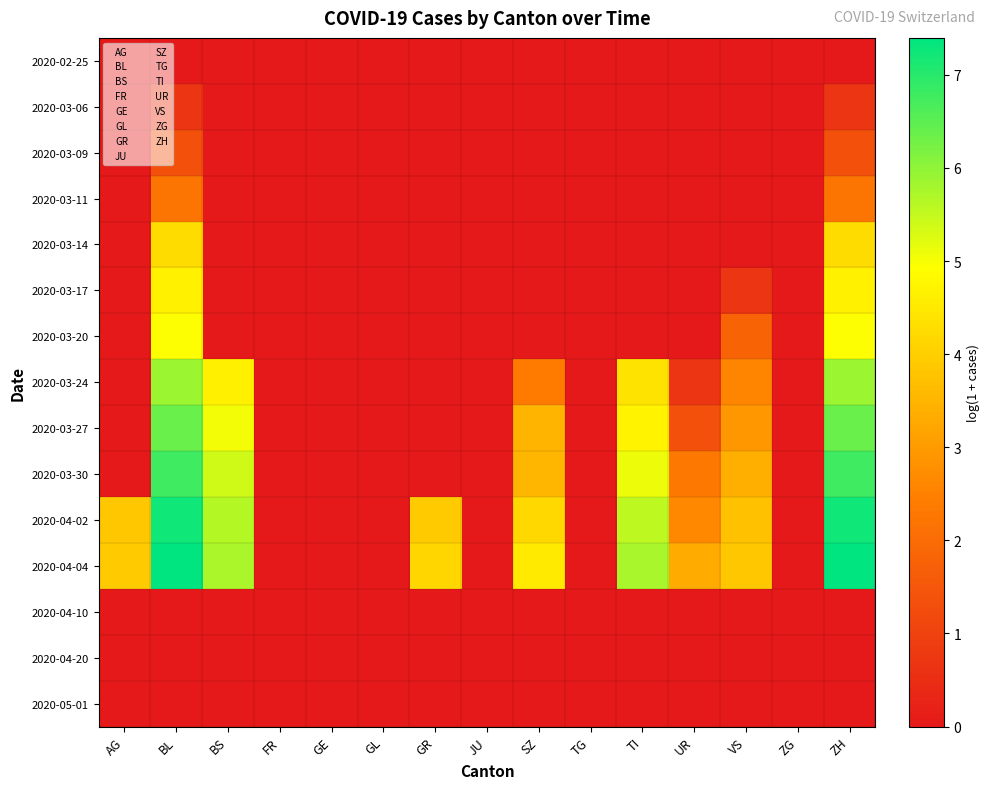

Reading right to left, transcribe all the data shown in this chart.

2020-02-25: ZH=0.0	ZG=0.0	VS=0.0	UR=0.0	TI=0.0	TG=0.0	SZ=0.0	JU=0.0	GR=0.0	GL=0.0	GE=0.0	FR=0.0	BS=0.0	BL=0.0	AG=0.0
2020-03-06: ZH=0.7	ZG=0.0	VS=0.0	UR=0.0	TI=0.0	TG=0.0	SZ=0.0	JU=0.0	GR=0.0	GL=0.0	GE=0.0	FR=0.0	BS=0.0	BL=0.7	AG=0.0
2020-03-09: ZH=1.4	ZG=0.0	VS=0.0	UR=0.0	TI=0.0	TG=0.0	SZ=0.0	JU=0.0	GR=0.0	GL=0.0	GE=0.0	FR=0.0	BS=0.0	BL=1.4	AG=0.0
2020-03-11: ZH=2.2	ZG=0.0	VS=0.0	UR=0.0	TI=0.0	TG=0.0	SZ=0.0	JU=0.0	GR=0.0	GL=0.0	GE=0.0	FR=0.0	BS=0.0	BL=2.2	AG=0.0
2020-03-14: ZH=4.3	ZG=0.0	VS=0.0	UR=0.0	TI=0.0	TG=0.0	SZ=0.0	JU=0.0	GR=0.0	GL=0.0	GE=0.0	FR=0.0	BS=0.0	BL=4.3	AG=0.0
2020-03-17: ZH=4.7	ZG=0.0	VS=0.7	UR=0.0	TI=0.0	TG=0.0	SZ=0.0	JU=0.0	GR=0.0	GL=0.0	GE=0.0	FR=0.0	BS=0.0	BL=4.7	AG=0.0
2020-03-20: ZH=4.9	ZG=0.0	VS=1.8	UR=0.0	TI=0.0	TG=0.0	SZ=0.0	JU=0.0	GR=0.0	GL=0.0	GE=0.0	FR=0.0	BS=0.0	BL=4.9	AG=0.0
2020-03-24: ZH=5.9	ZG=0.0	VS=2.6	UR=0.7	TI=4.4	TG=0.0	SZ=2.4	JU=0.0	GR=0.0	GL=0.0	GE=0.0	FR=0.0	BS=4.6	BL=5.9	AG=0.0
2020-03-27: ZH=6.4	ZG=0.0	VS=2.9	UR=1.4	TI=4.7	TG=0.0	SZ=3.5	JU=0.0	GR=0.0	GL=0.0	GE=0.0	FR=0.0	BS=5.0	BL=6.4	AG=0.0
2020-03-30: ZH=6.8	ZG=0.0	VS=3.4	UR=2.3	TI=5.1	TG=0.0	SZ=3.5	JU=0.0	GR=0.0	GL=0.0	GE=0.0	FR=0.0	BS=5.4	BL=6.8	AG=0.0
2020-04-02: ZH=7.2	ZG=0.0	VS=3.7	UR=2.6	TI=5.6	TG=0.0	SZ=4.2	JU=0.0	GR=3.9	GL=0.0	GE=0.0	FR=0.0	BS=5.6	BL=7.2	AG=3.9
2020-04-04: ZH=7.4	ZG=0.0	VS=3.9	UR=3.3	TI=5.8	TG=0.0	SZ=4.5	JU=0.0	GR=4.1	GL=0.0	GE=0.0	FR=0.0	BS=5.7	BL=7.4	AG=3.9
2020-04-10: ZH=0.0	ZG=0.0	VS=0.0	UR=0.0	TI=0.0	TG=0.0	SZ=0.0	JU=0.0	GR=0.0	GL=0.0	GE=0.0	FR=0.0	BS=0.0	BL=0.0	AG=0.0
2020-04-20: ZH=0.0	ZG=0.0	VS=0.0	UR=0.0	TI=0.0	TG=0.0	SZ=0.0	JU=0.0	GR=0.0	GL=0.0	GE=0.0	FR=0.0	BS=0.0	BL=0.0	AG=0.0
2020-05-01: ZH=0.0	ZG=0.0	VS=0.0	UR=0.0	TI=0.0	TG=0.0	SZ=0.0	JU=0.0	GR=0.0	GL=0.0	GE=0.0	FR=0.0	BS=0.0	BL=0.0	AG=0.0